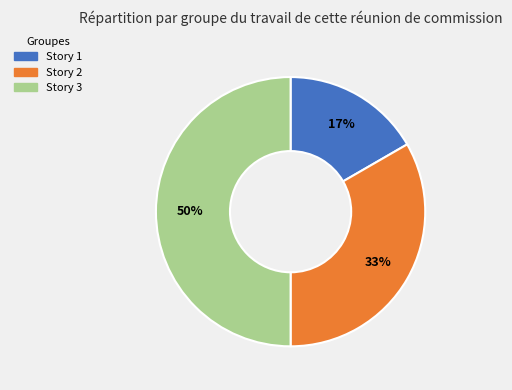

Do Story 3 and Story 1 together represent more than half of the pie?

Yes